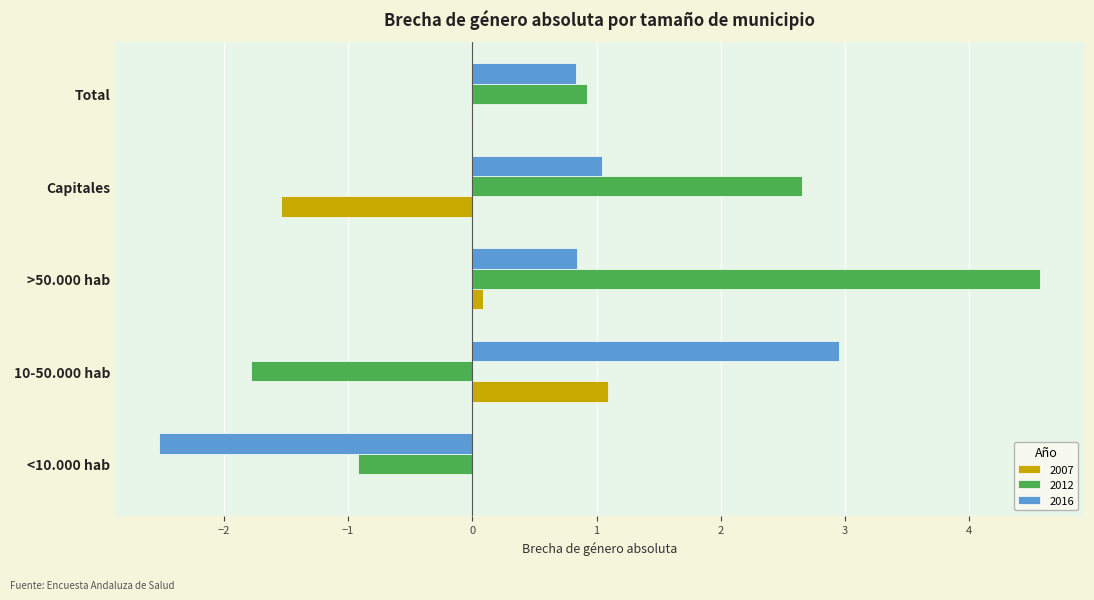

What is the sum of all 2012 values?

5.4